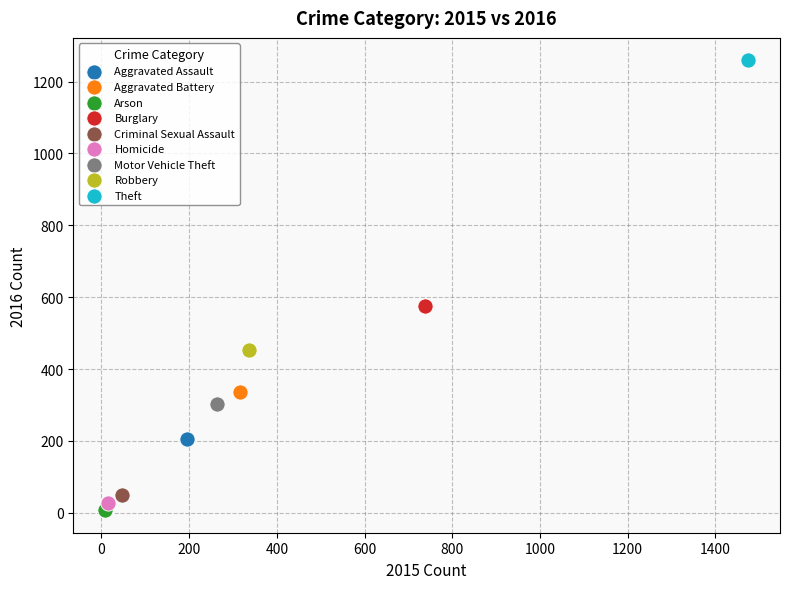

What are all the series names shown in the legend?

Aggravated Assault, Aggravated Battery, Arson, Burglary, Criminal Sexual Assault, Homicide, Motor Vehicle Theft, Robbery, Theft